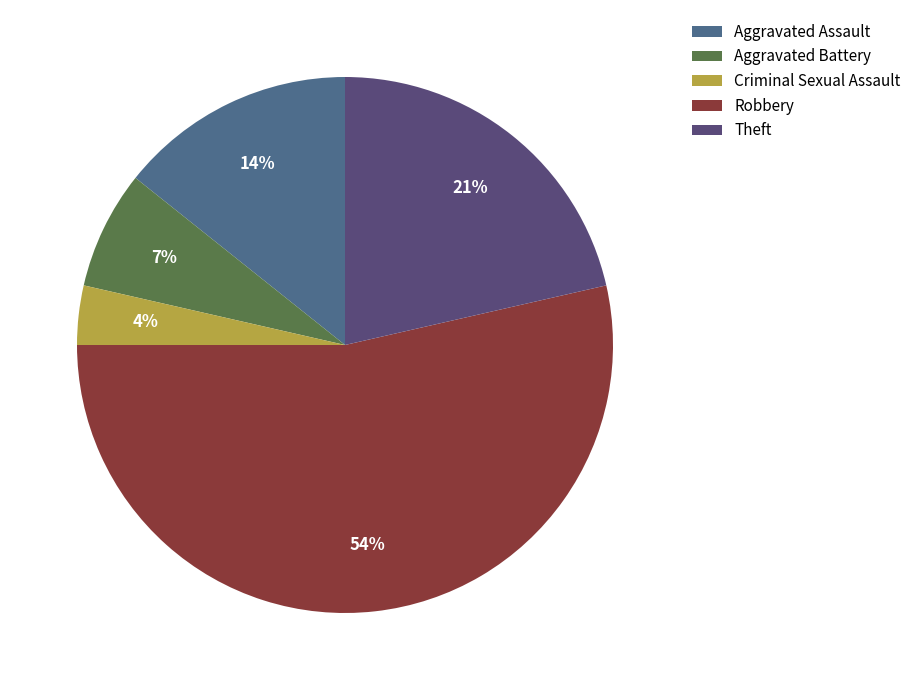

Is the sum of Aggravated Assault and Robbery greater than half?

Yes